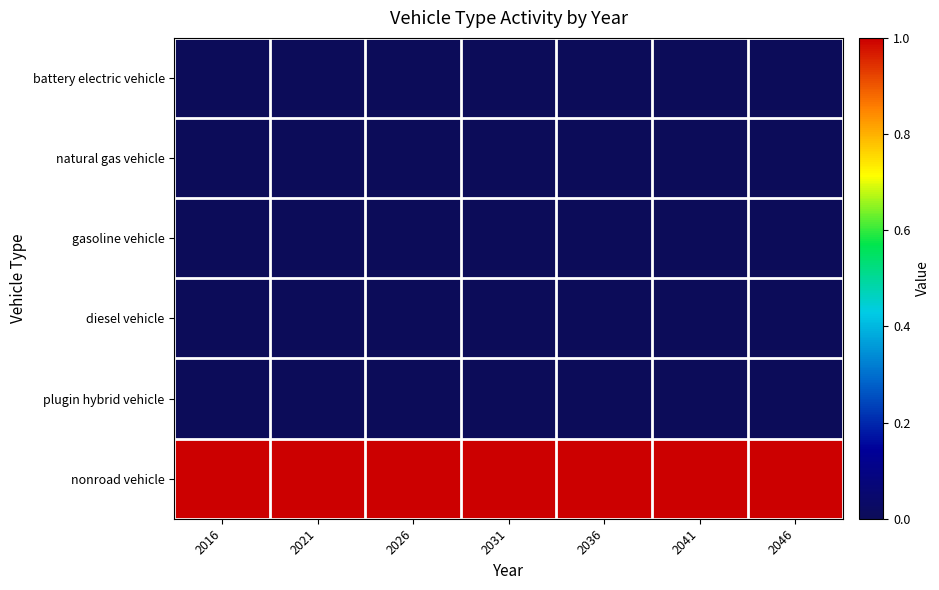

What is the total value across all series at 2016?

1